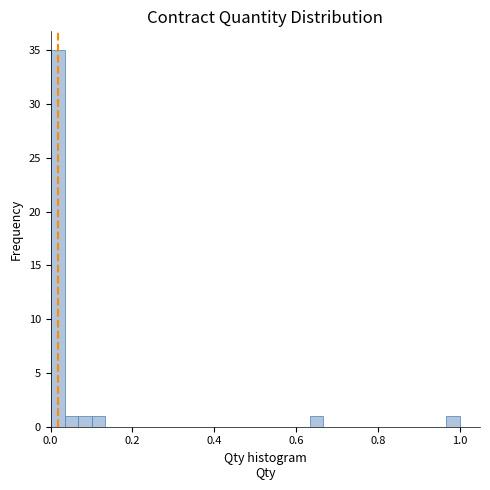

Read against the x-axis, roughly where is the centre of the tallest bar?

0.02